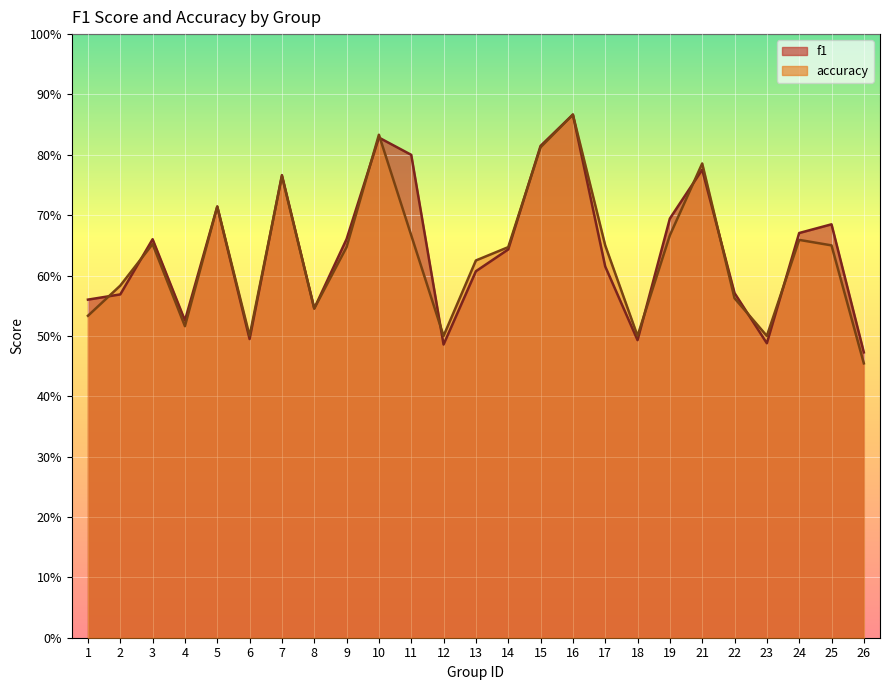

At 15, list the series in order from smallest to largest.

accuracy, f1